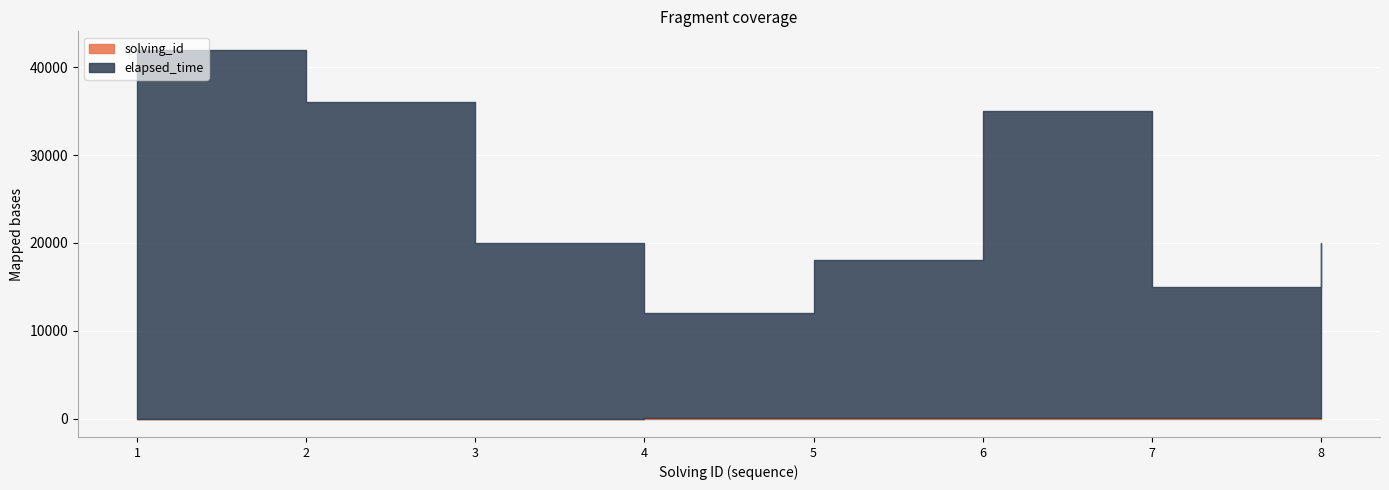

Which series has the largest total across all categories?

elapsed_time